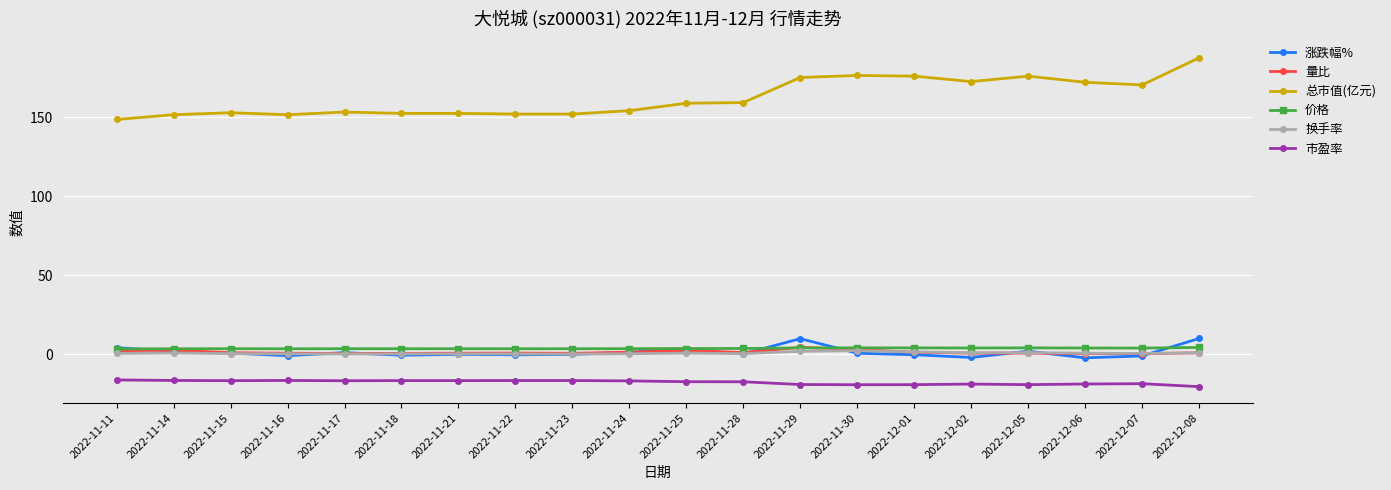

What is the label of the 6th point from the left?

2022-11-18